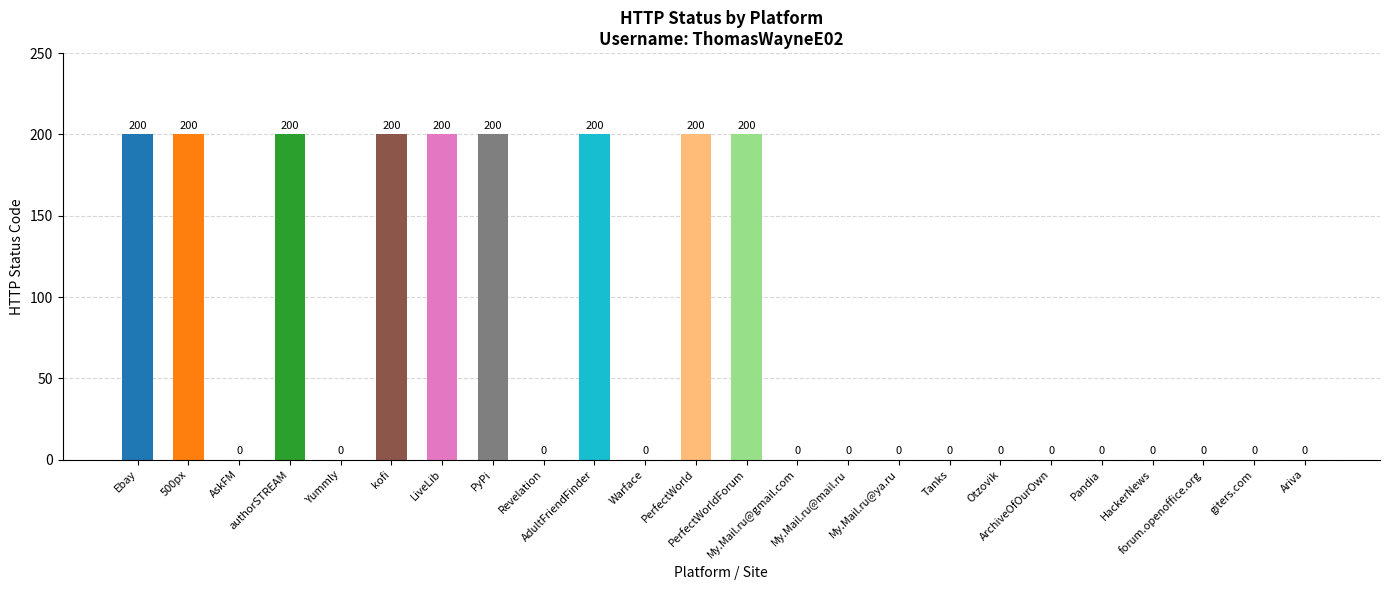

Are the bars horizontal?

No